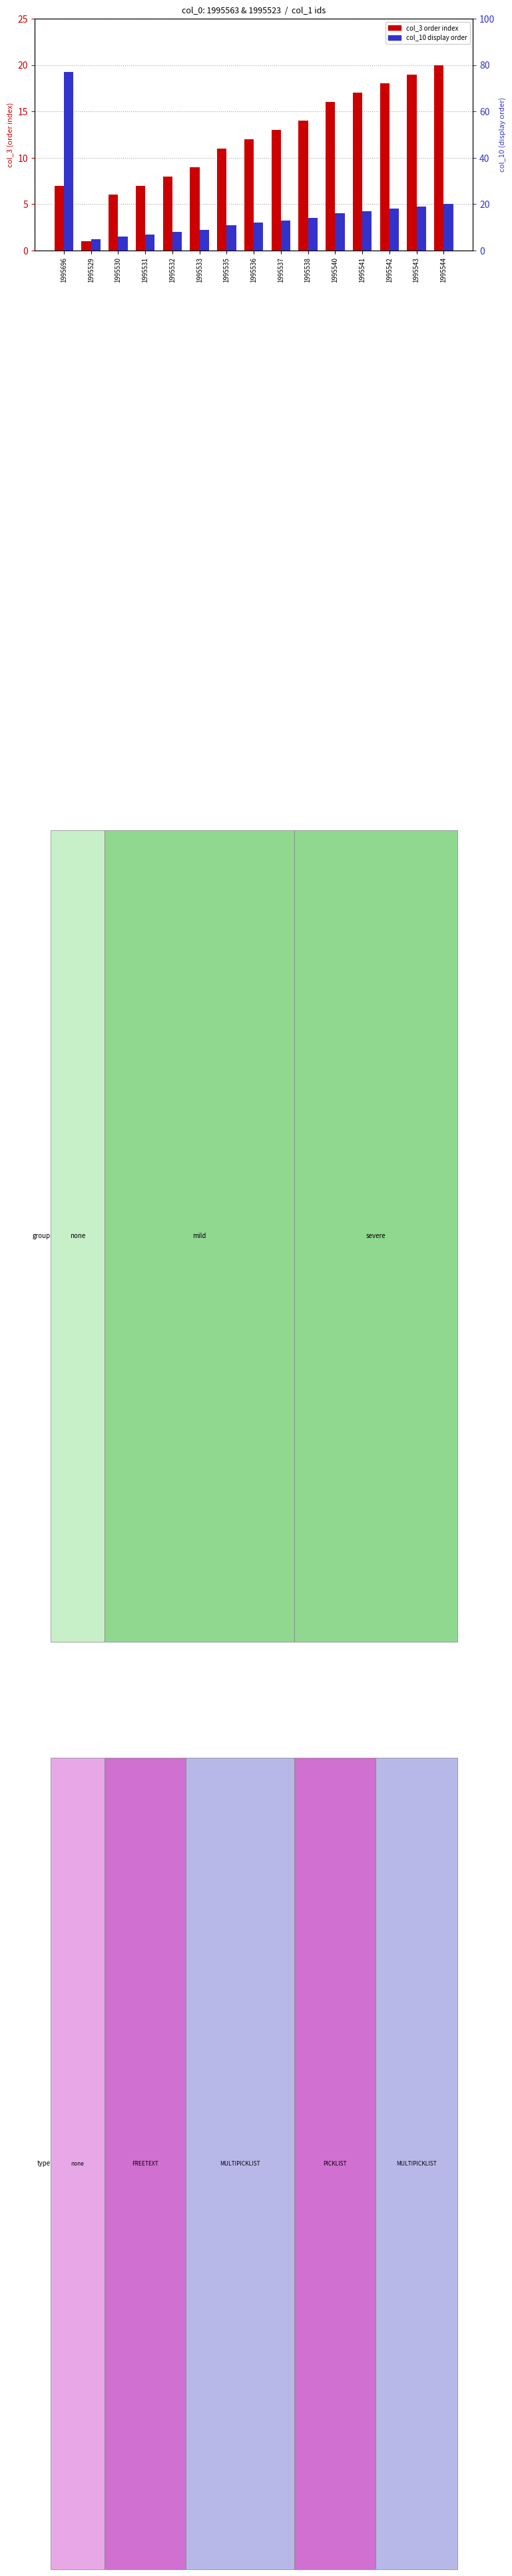

At which category is the sum across all series the highest?

1995696